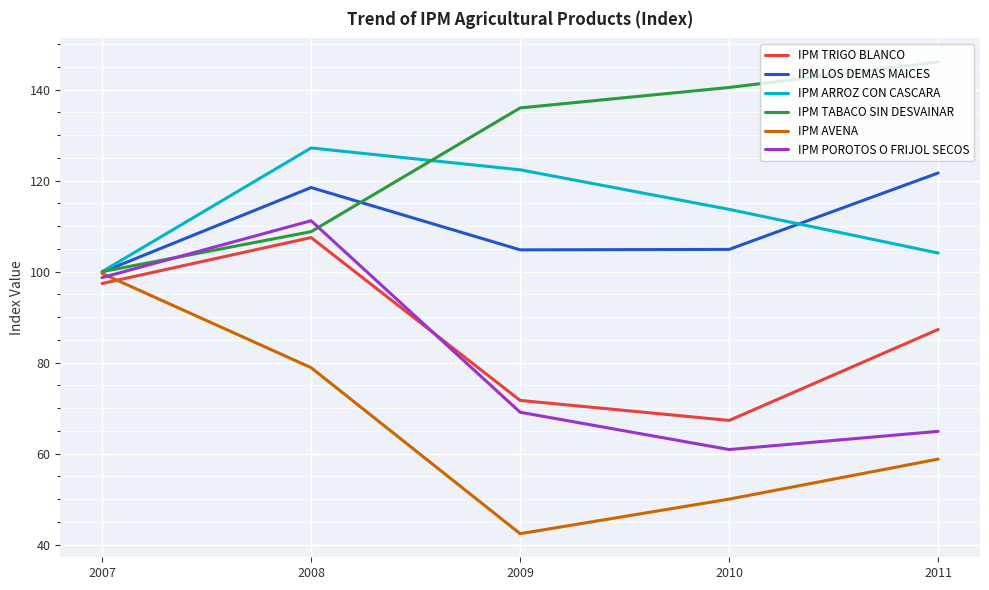

At how many categories does at least one series exceed 58?

5